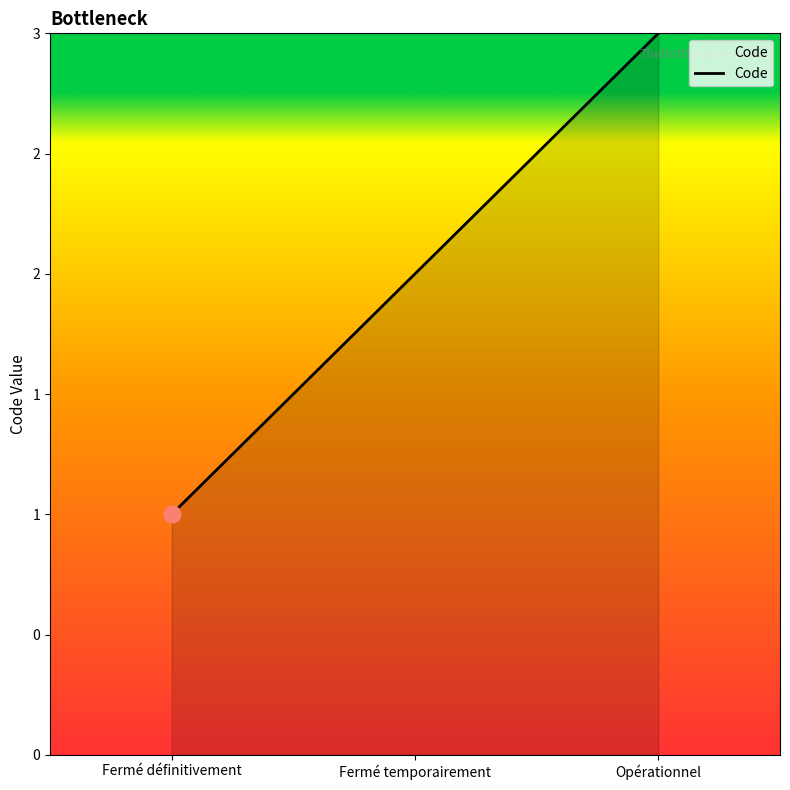

At which label does the data first exceed 2?

Opérationnel